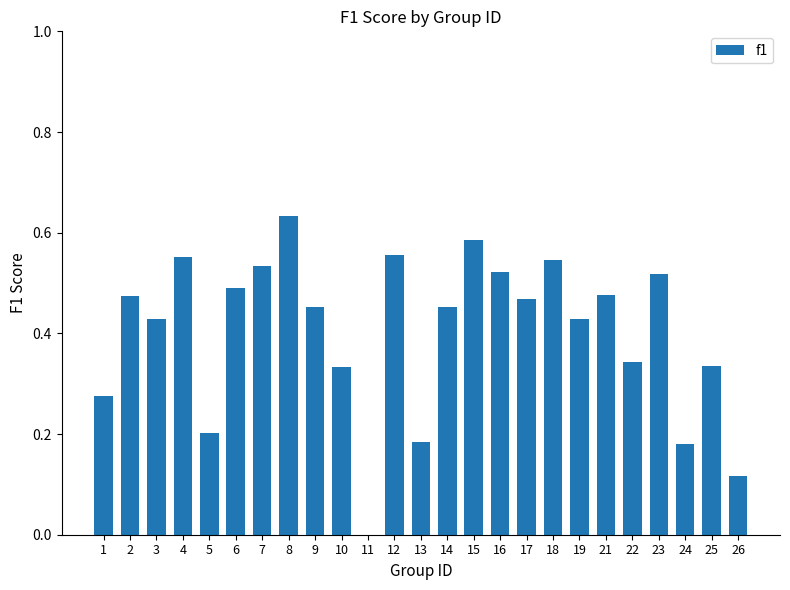

True or false: the data shows 0.8 at 9.

False